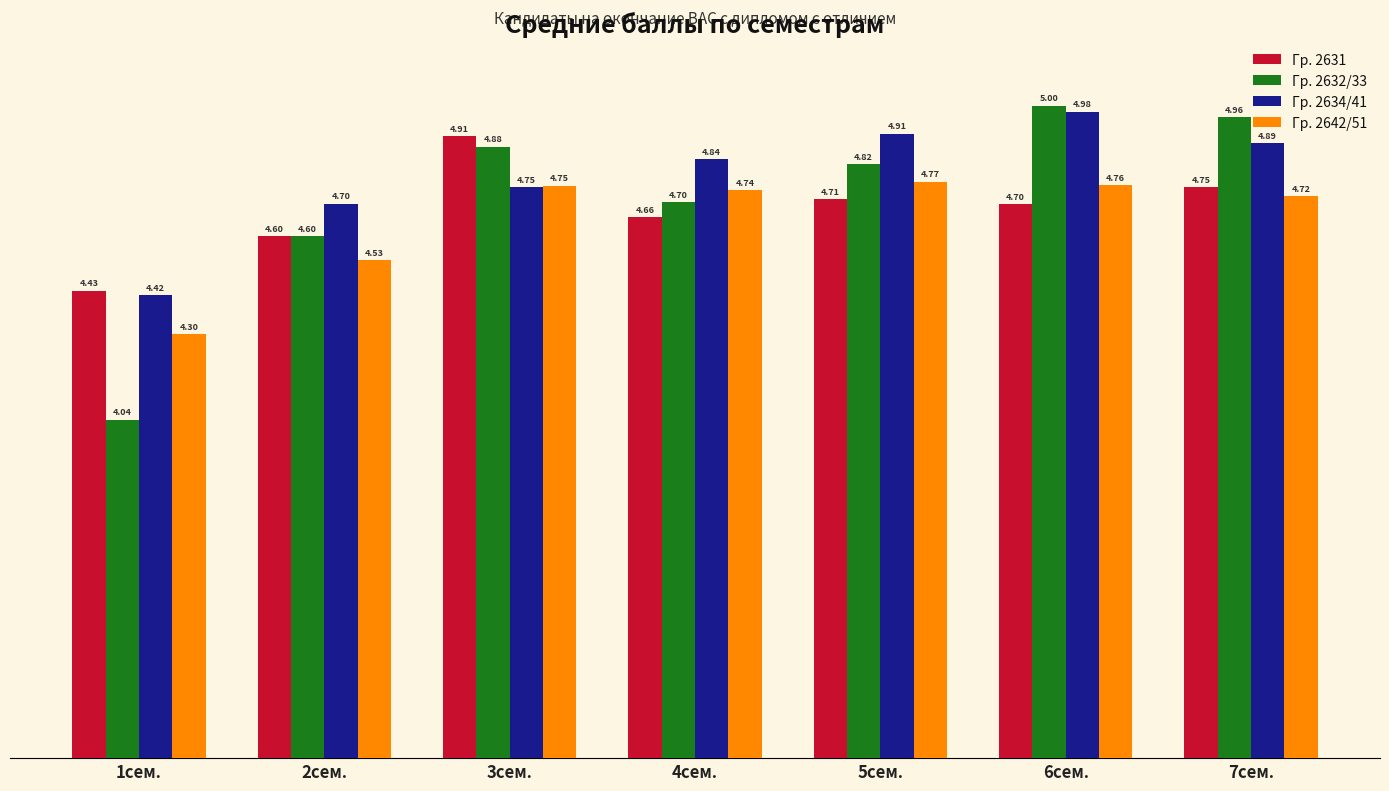

The Гр. 2631 series shows 6.7 at 6сем.. True or false?

False